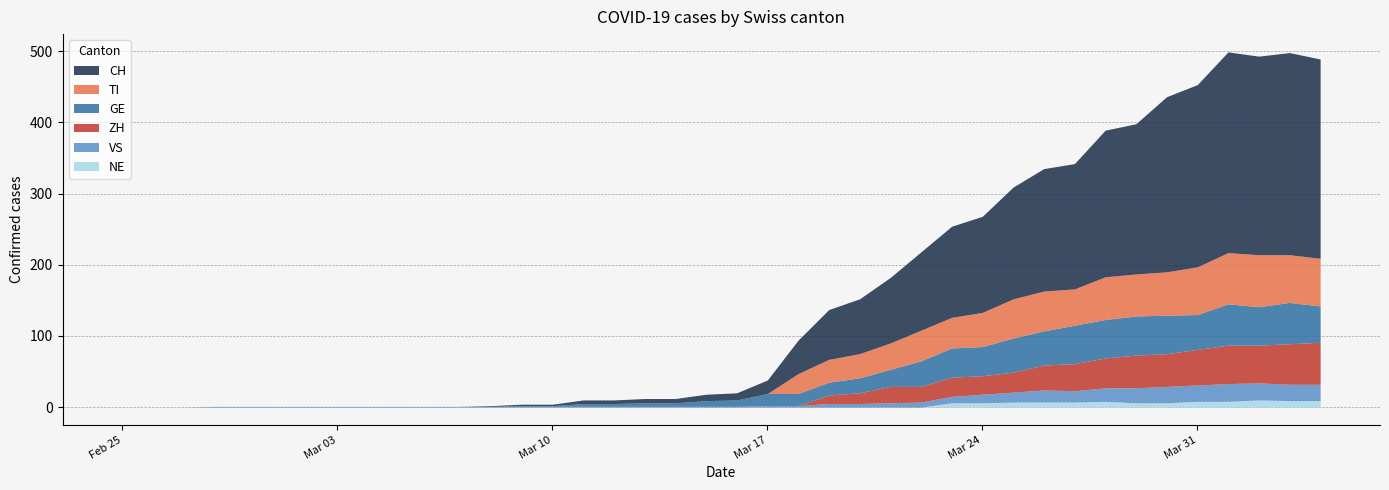

Where is the first local minimum for GE?

2020-03-31